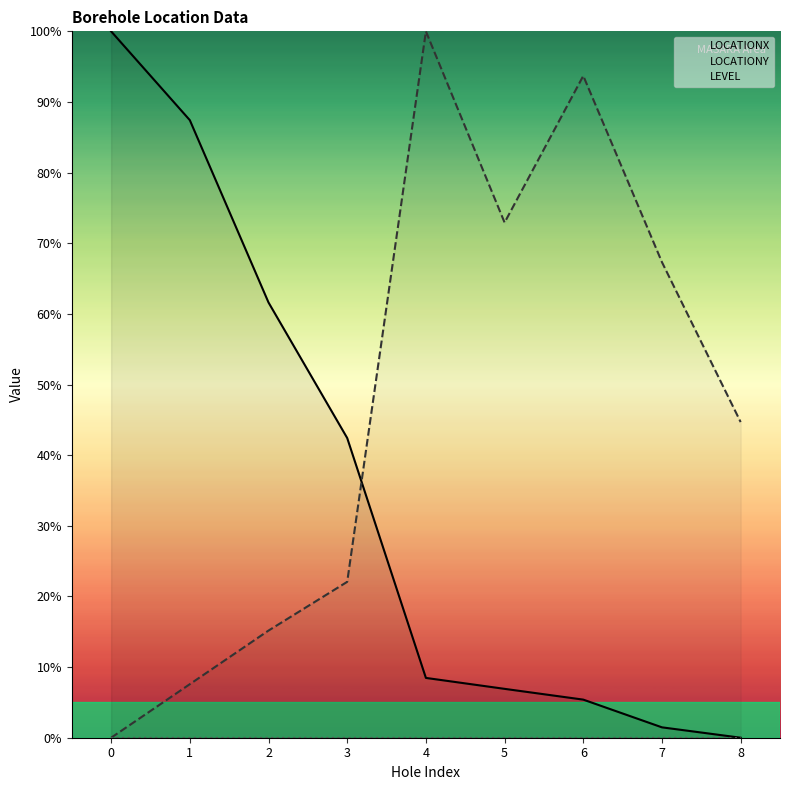

Which category has the lowest value in the LOCATIONX series?

8